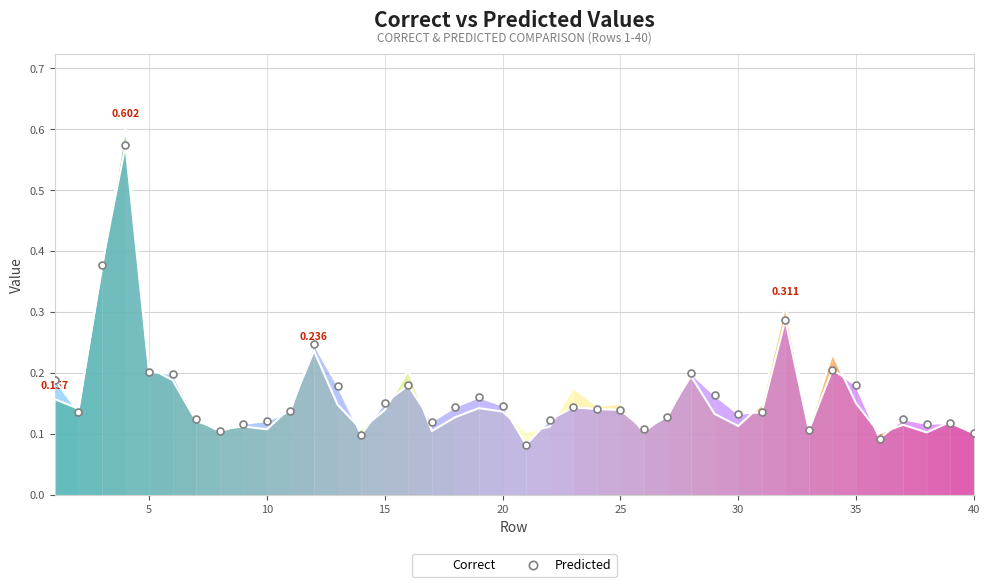

Which series has the widest spread of values?

Correct